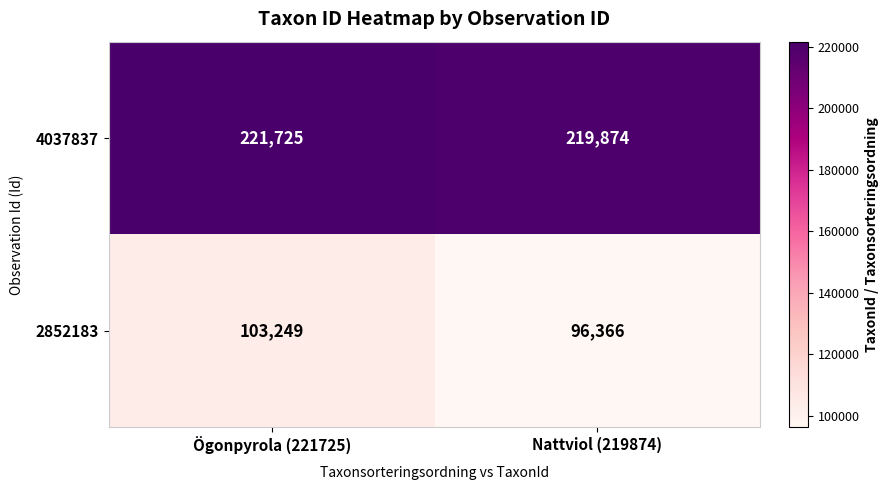

Which series has the largest total across all categories?

4037837